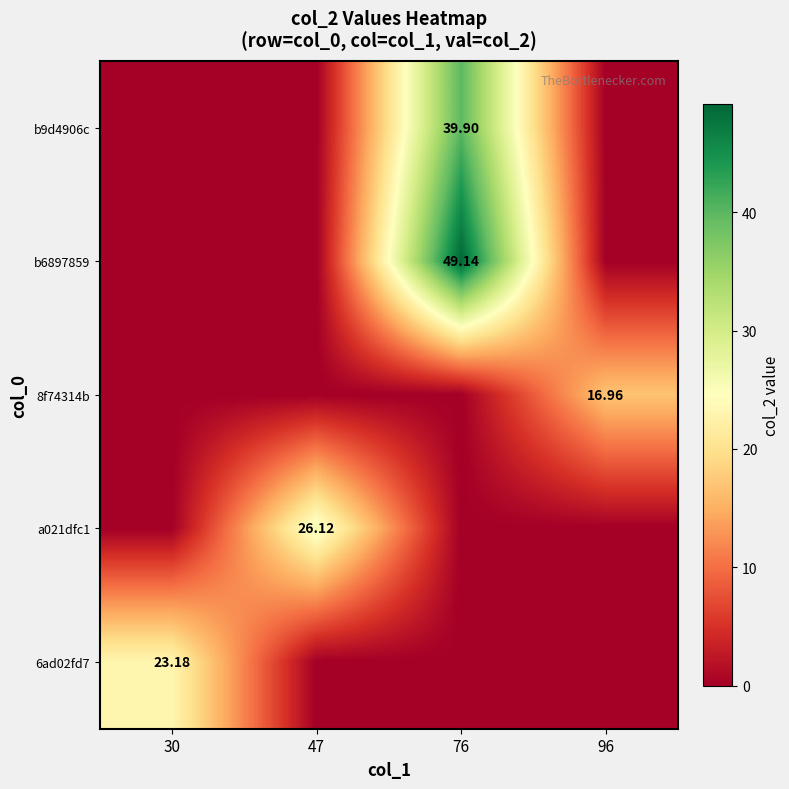

Which series has the largest range (max minus min)?

b6897859